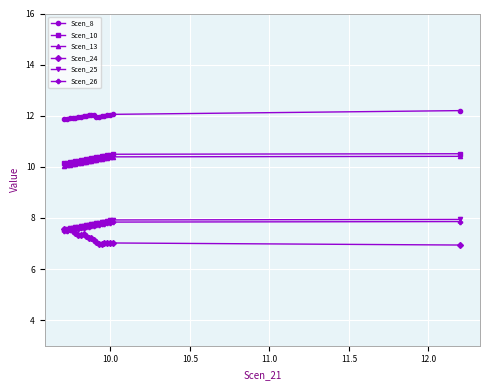

What is the smallest value displayed?

6.9